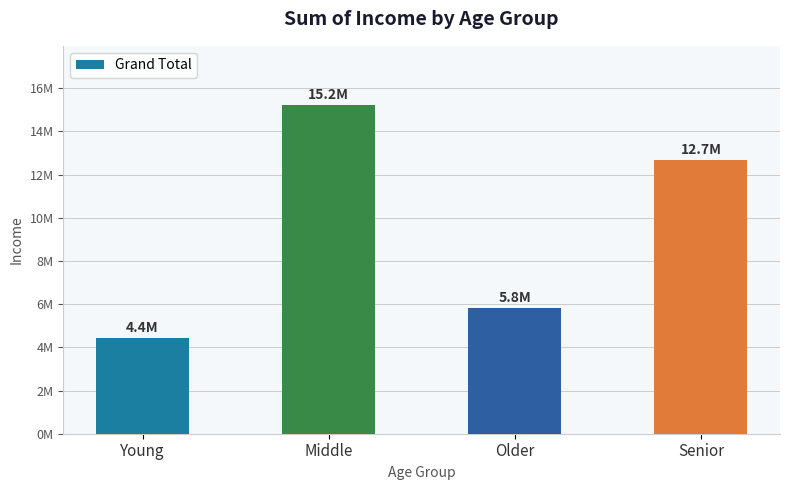

What is the label of the 2nd bar from the right?

Older